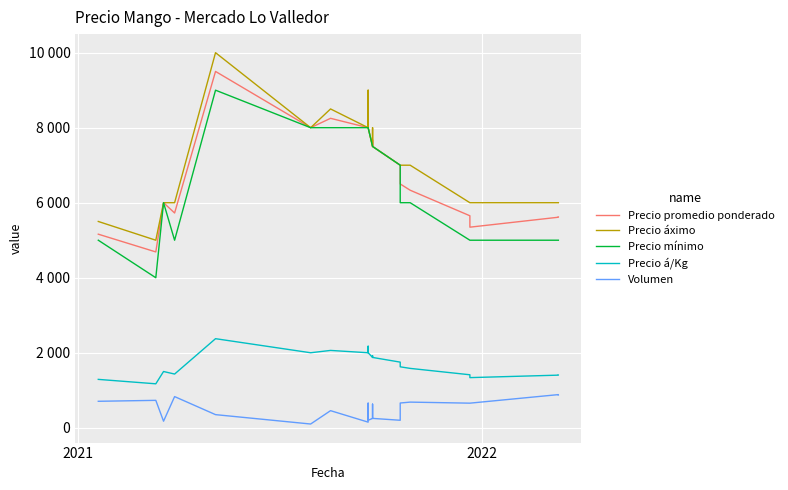

True or false: Precio mínimo and Precio áximo cross at least once.

False